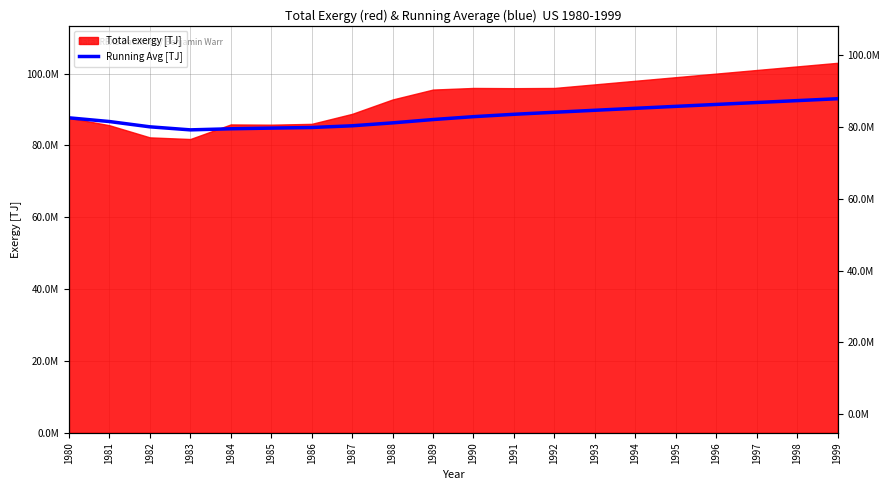

Which category has the lowest value across all series?

1983